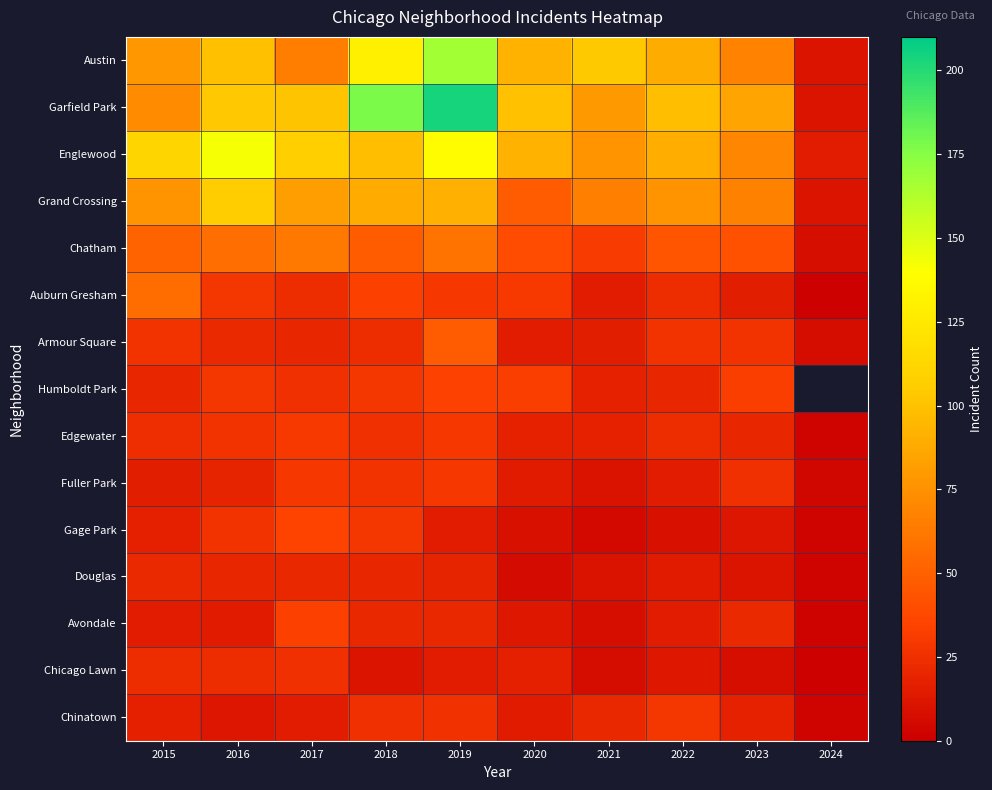

The Humboldt Park series shows 48.3 at 2019. True or false?

False